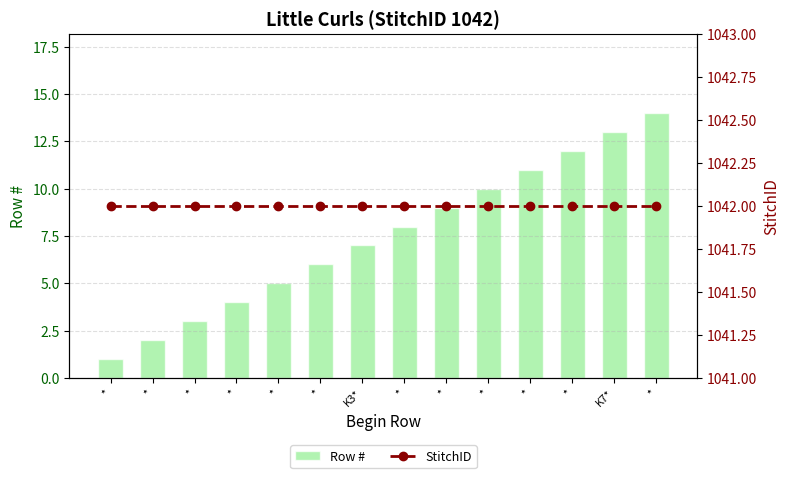

What is the difference between the Row # values at * and *?

2